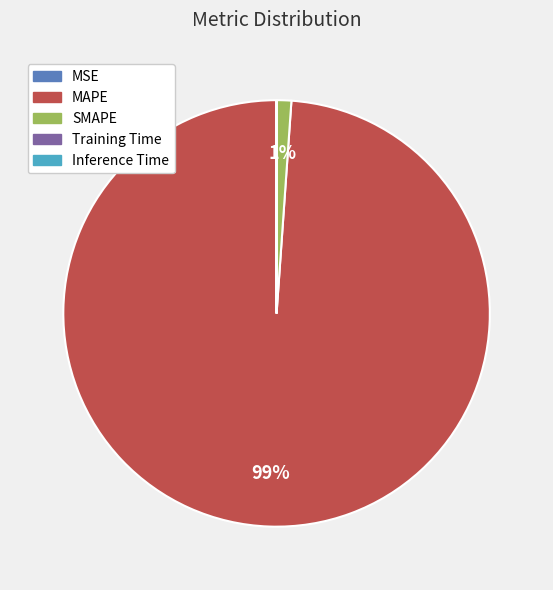

Does any single category account for the majority?

Yes